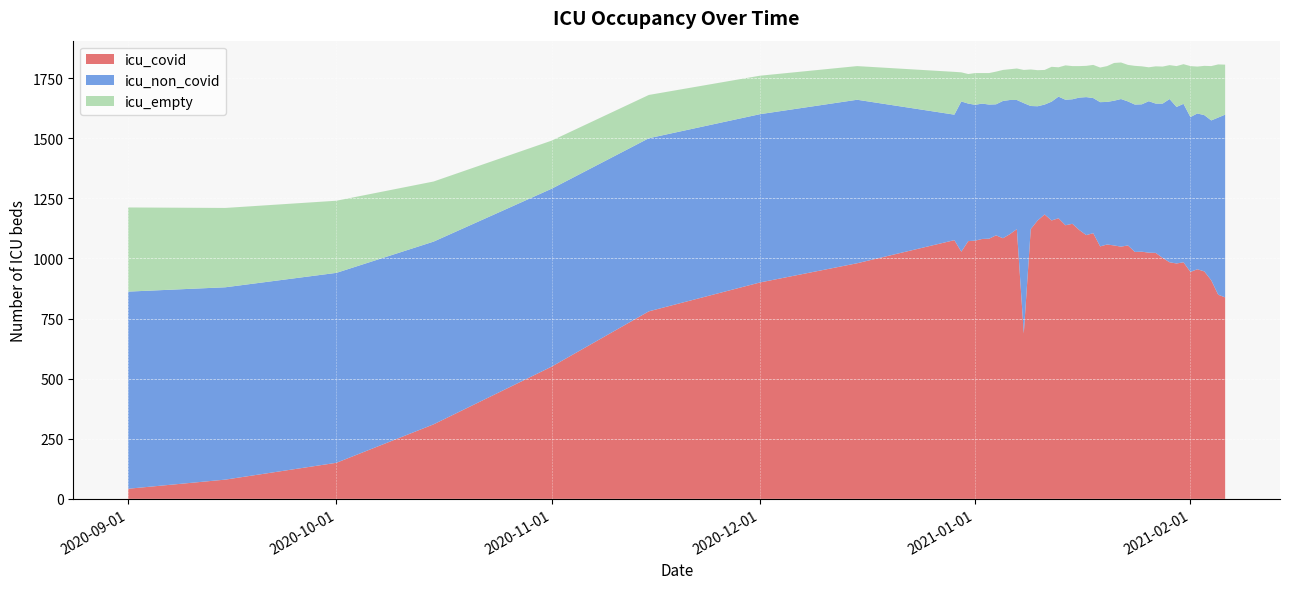

Reading left to right, transcribe all the data shown in this chart.

icu_covid: 42	80	150	310	550	780	900	980	1072	1122	1138	1054	1002	838
icu_non_covid: 820	800	790	760	740	720	700	680	572	537	522	602	642	760
icu_empty: 350	330	300	250	200	180	160	140	123	131	143	157	154	208